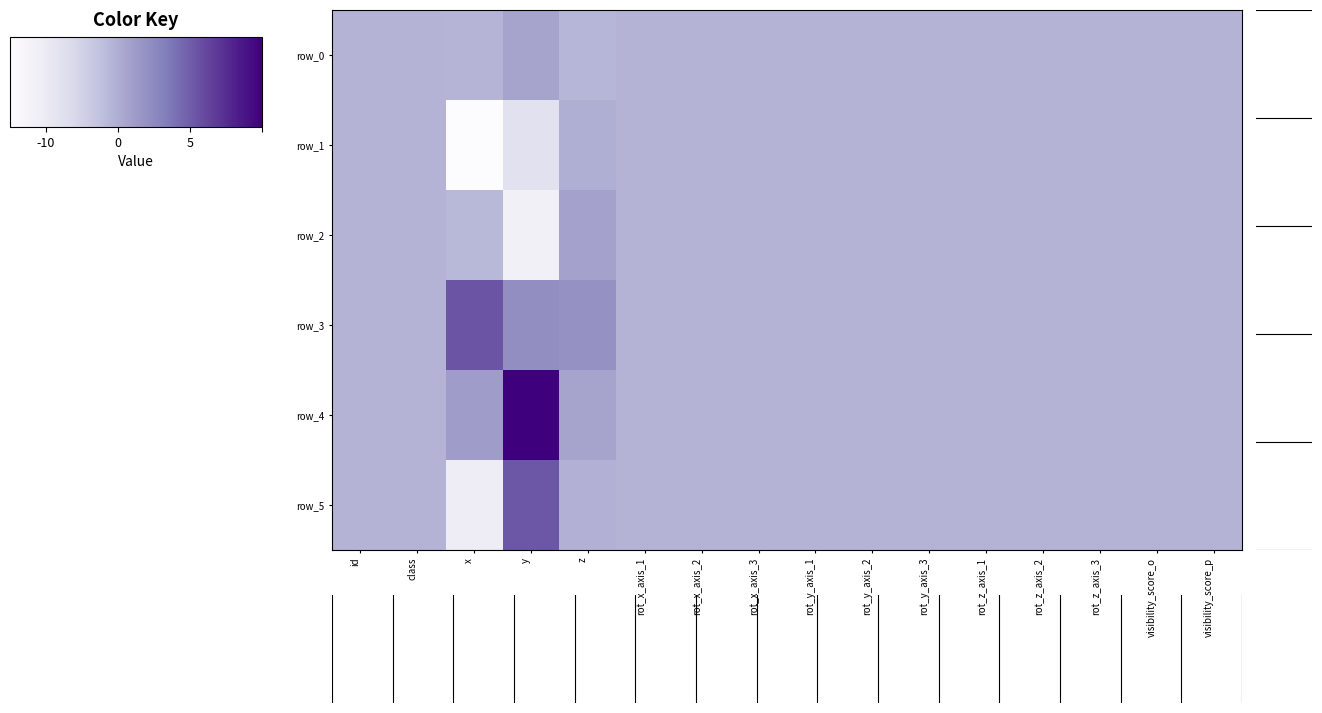

List the labels in order of row_5 value, smallest first.

x, id, class, rot_x_axis_1, rot_x_axis_2, rot_x_axis_3, rot_y_axis_1, rot_y_axis_2, rot_y_axis_3, rot_z_axis_1, rot_z_axis_2, rot_z_axis_3, visibility_score_o, visibility_score_p, z, y